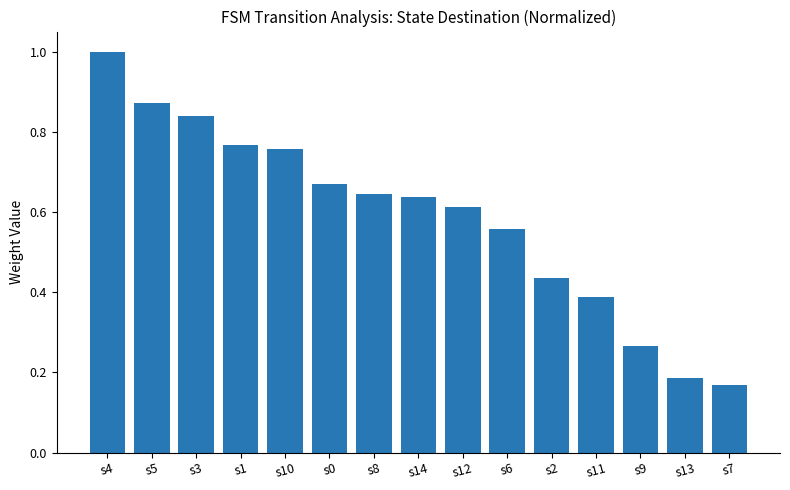

What is the sum of all values?

8.8